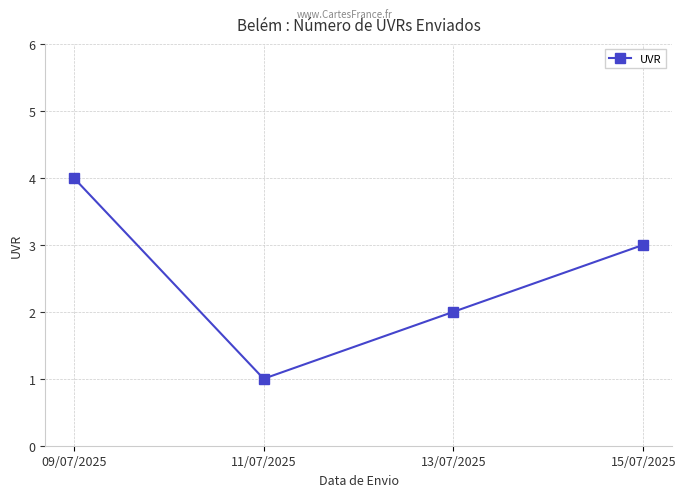

Approximately how many times larger is the value at 09/07/2025 compared to 15/07/2025?

1.3